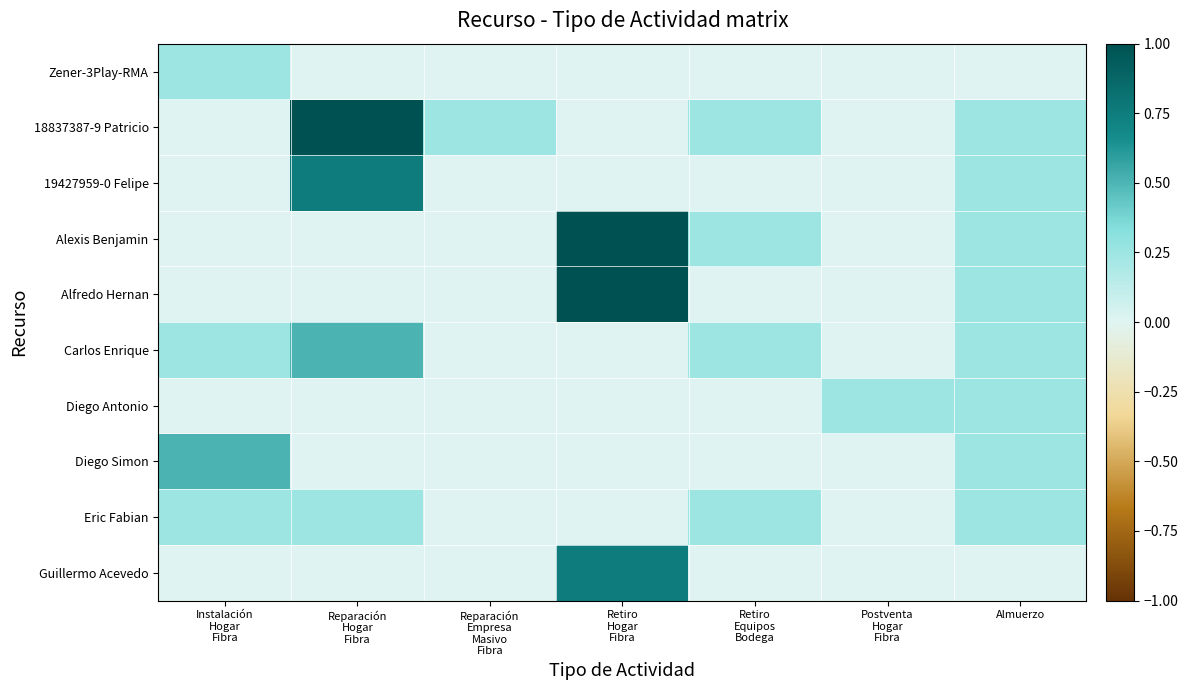

At which category does the chart reach its peak across all series?

Reparación
Hogar
Fibra